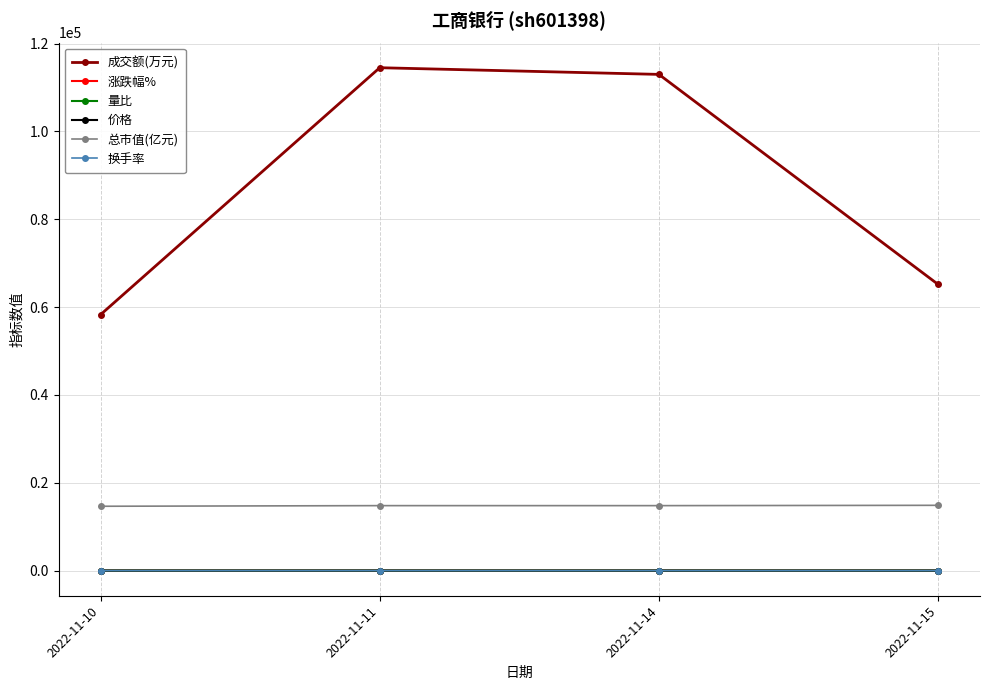

How many lines are shown in the chart?

6